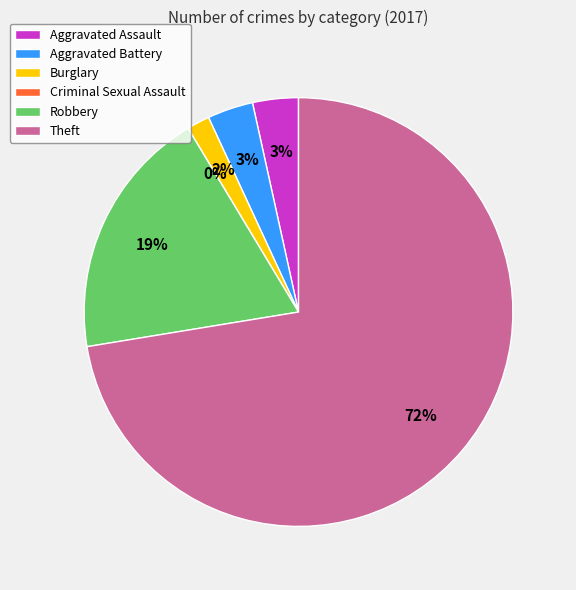

What is the smallest slice in the pie chart?

Criminal Sexual Assault